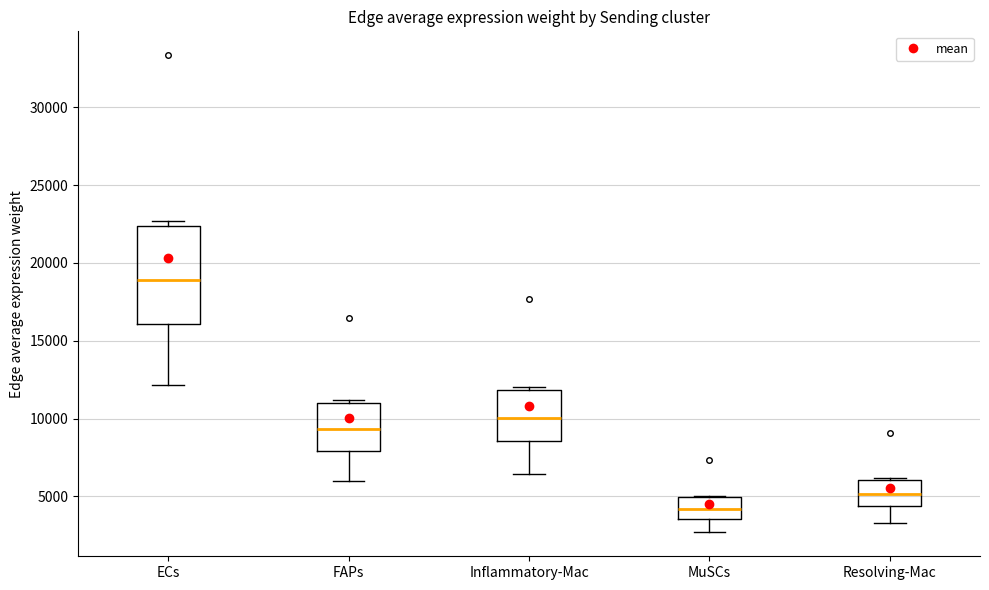

Where does the median line of the box for Resolving-Mac sit on the y-axis? The values are not printed on the chart, so give them approximately, as read against the axis.

5000